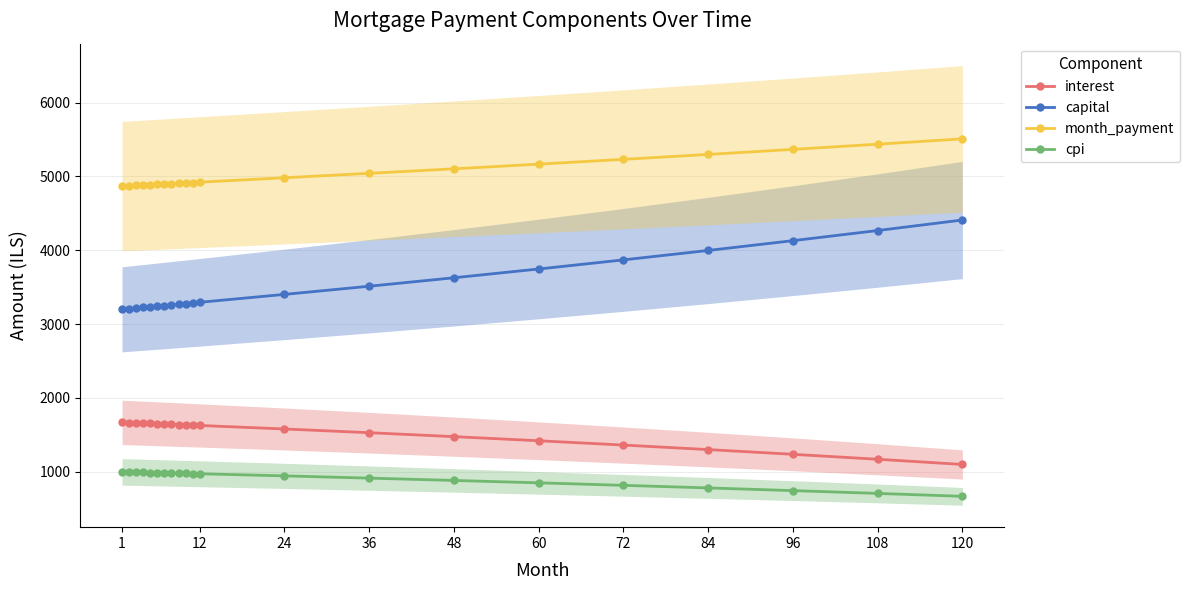

True or false: month_payment and capital intersect in this chart.

False